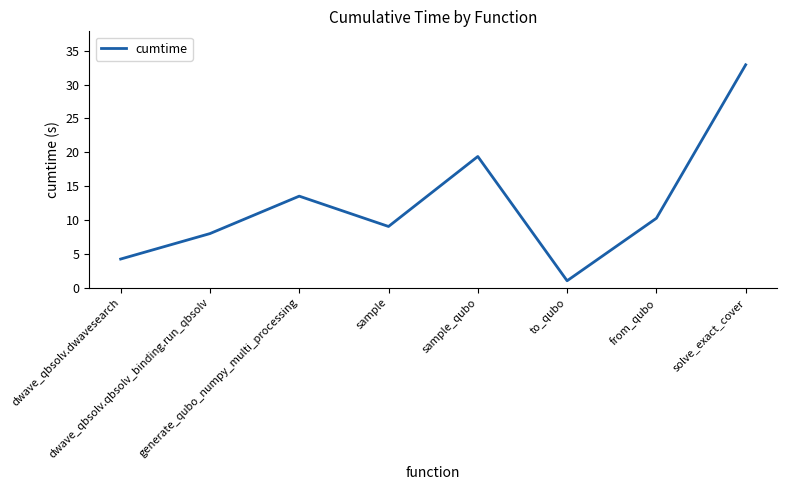

Reading right to left, what are all the values shown in this chart?

solve_exact_cover=32.9	from_qubo=10.3	to_qubo=1.0	sample_qubo=19.4	sample=9.1	generate_qubo_numpy_multi_processing=13.5	dwave_qbsolv.qbsolv_binding.run_qbsolv=8.0	dwave_qbsolv.dwavesearch=4.2